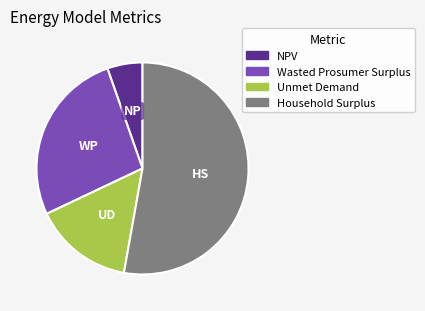

True or false: Wasted Prosumer Surplus accounts for 27% of the total.

True